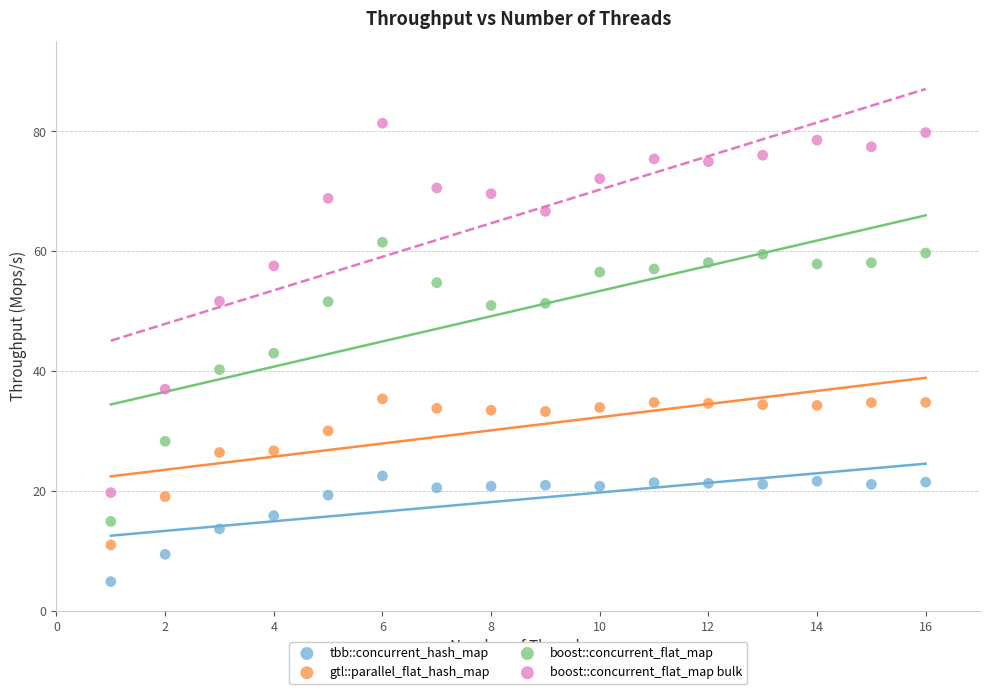

In the boost::concurrent_flat_map series, what Y value is closest to 38?

40.2